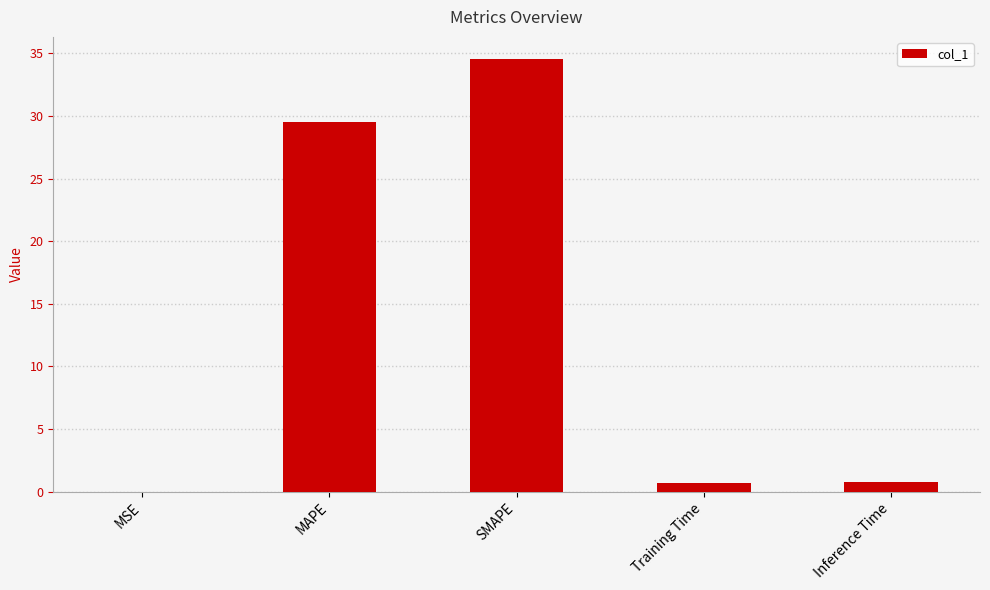

Which has a higher value, Training Time or MAPE?

MAPE